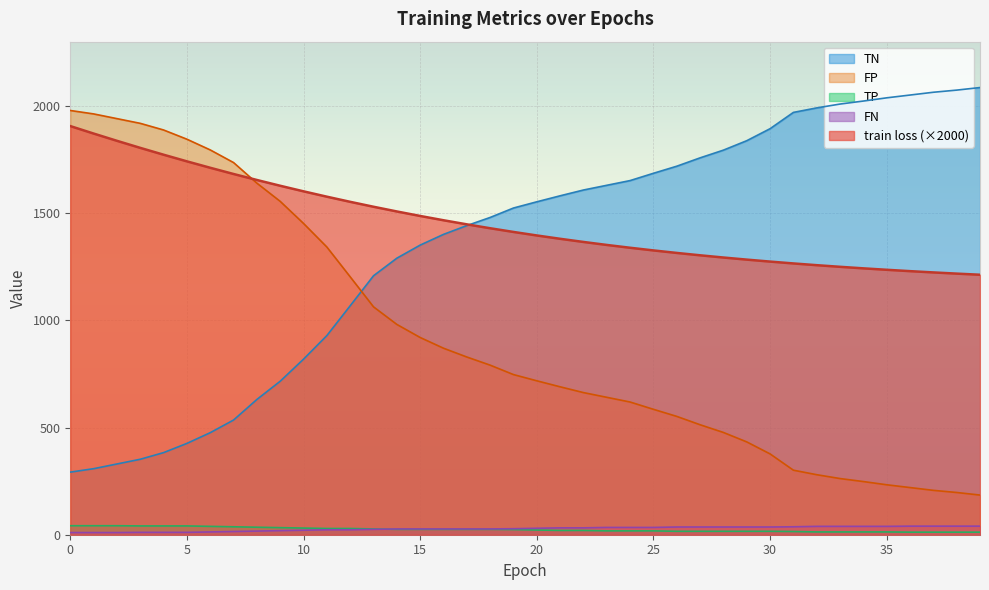

True or false: FN and FP intersect in this chart.

False